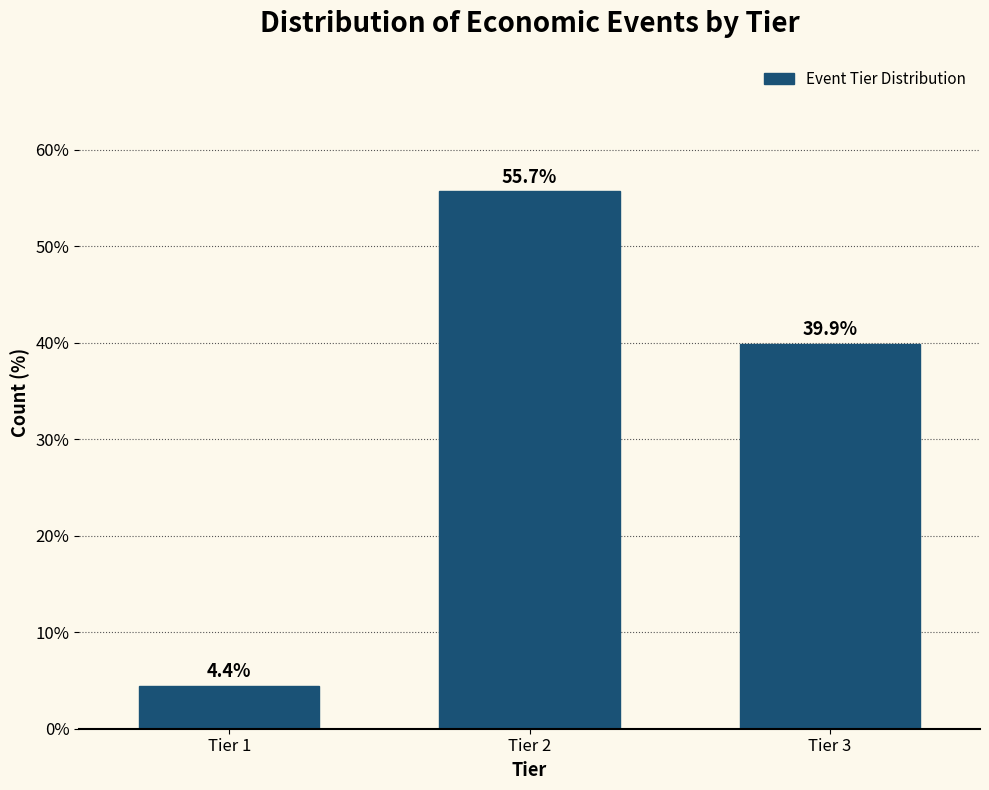

Reading right to left, extract all data points from this chart.

Tier 3=39.9	Tier 2=55.7	Tier 1=4.4